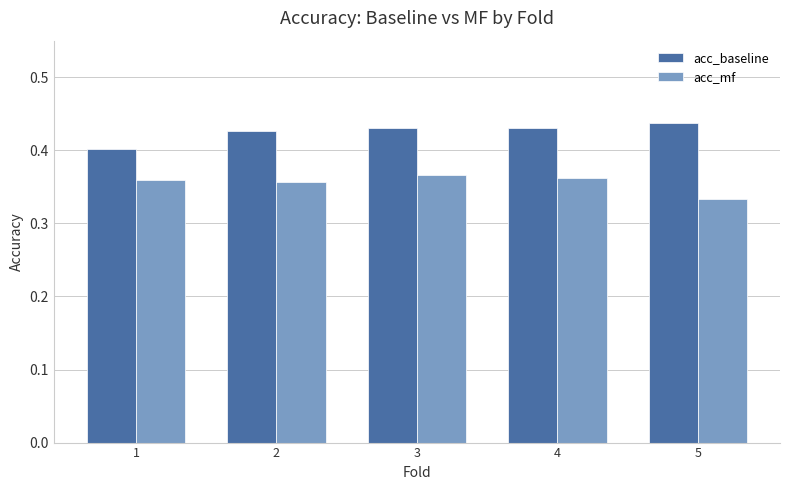

Which category has the highest value in the acc_baseline series?

5